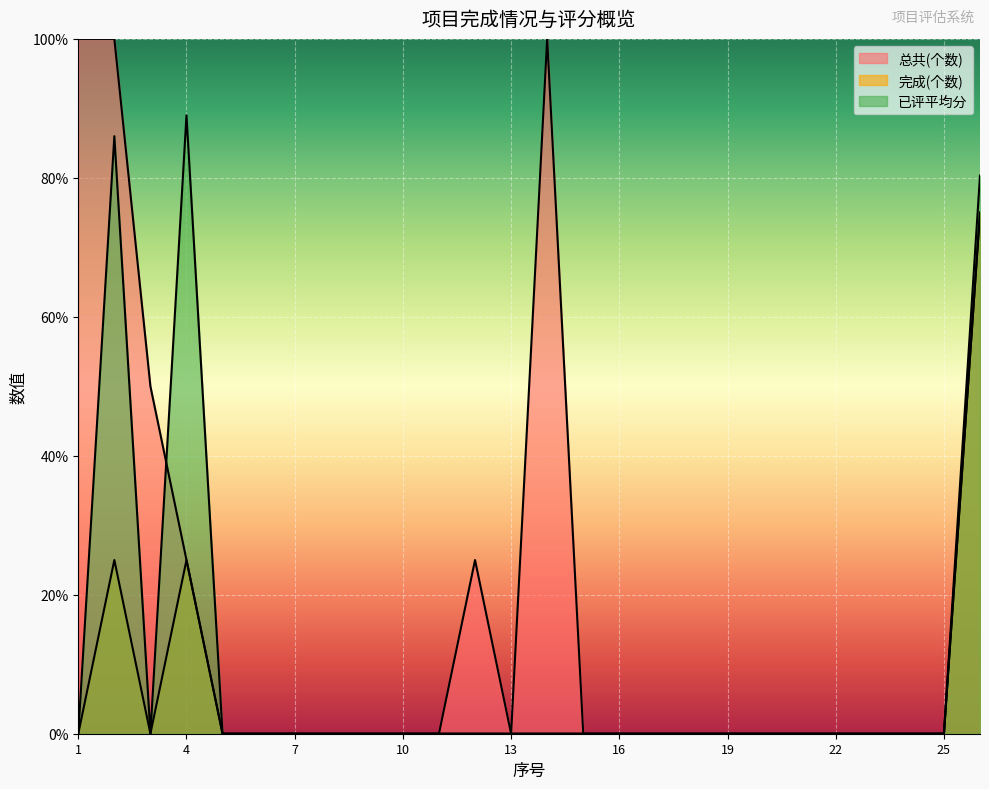

Between which two adjacent categories do 已评平均分 and 总共(个数) first intersect?

3 and 4